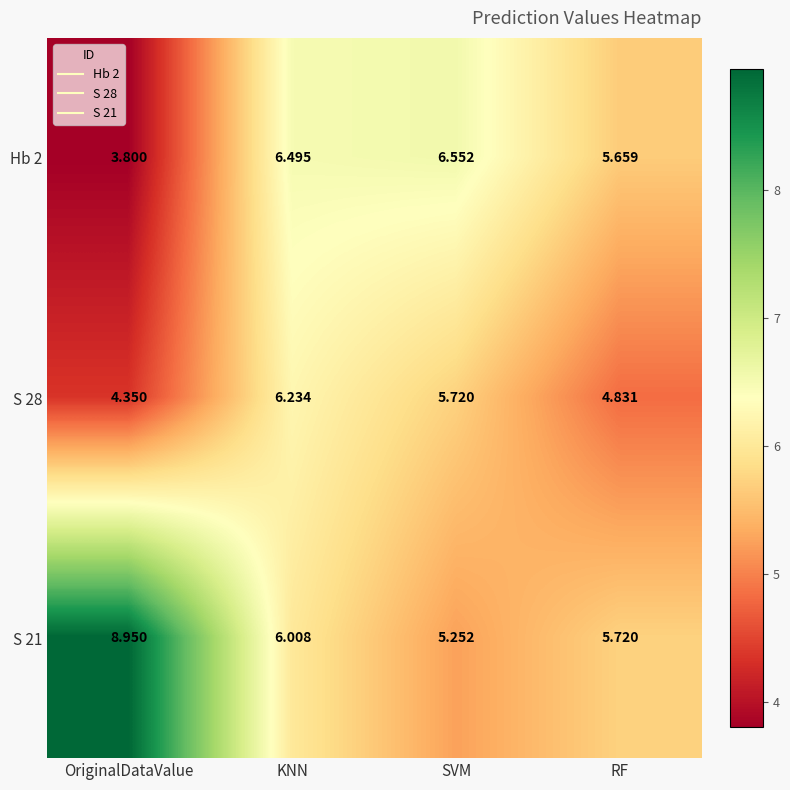

Which category has the highest value across all series?

OriginalDataValue